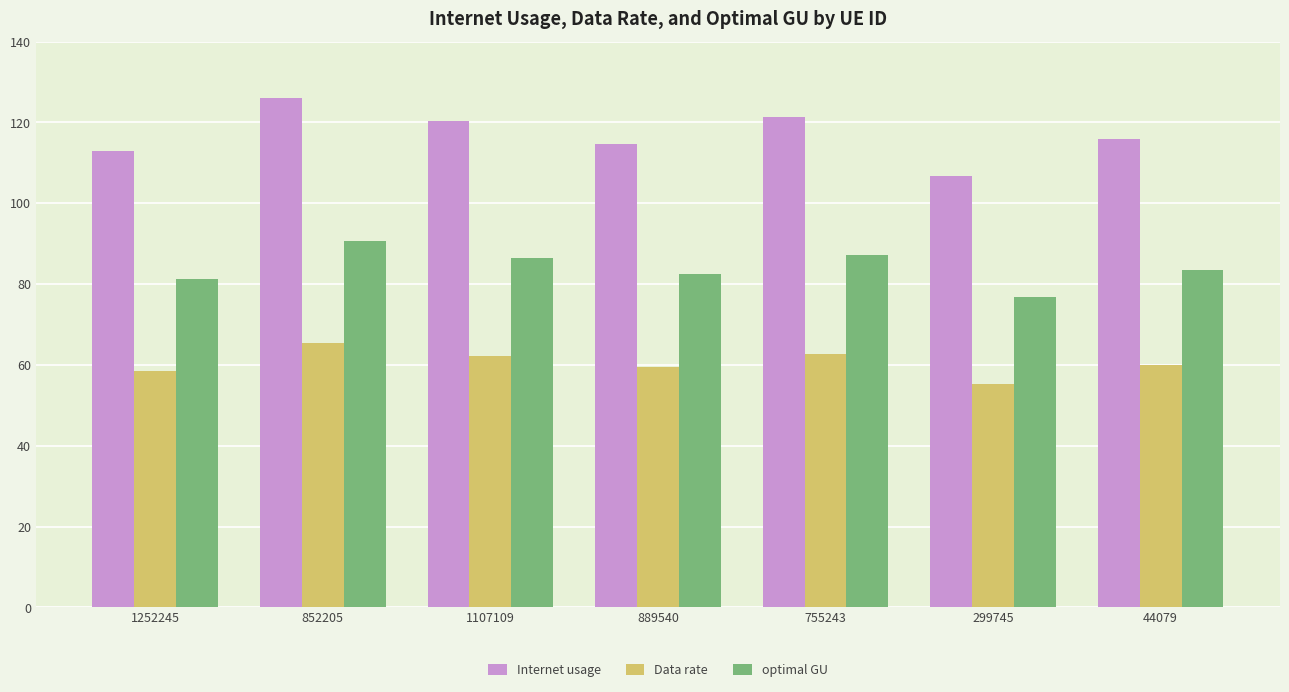

What is the maximum value shown in the chart?

126.1